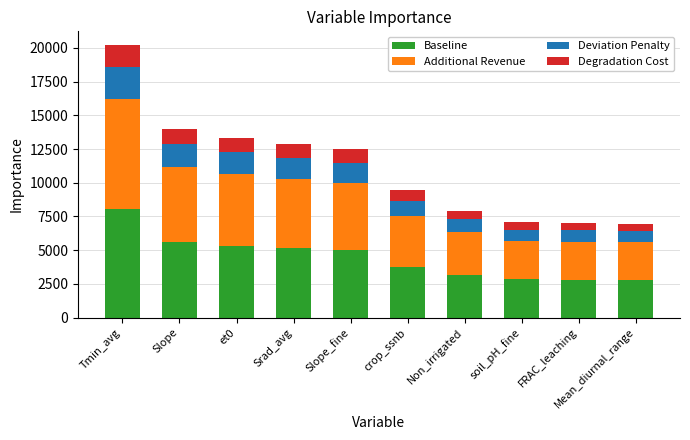

What is the total value across all series at crop_ssnb?

9424.2